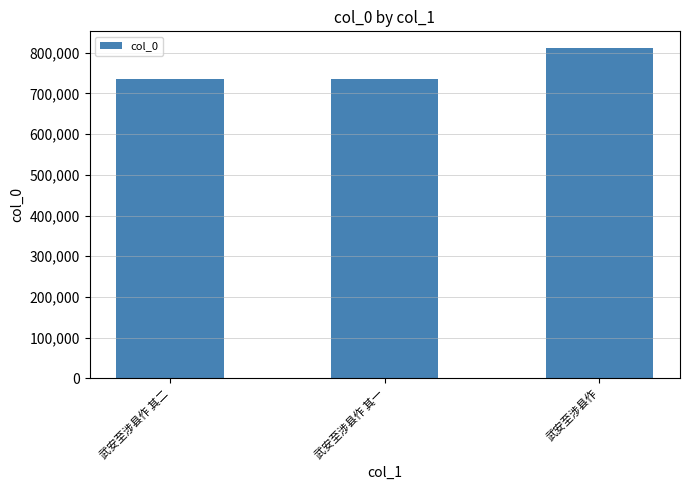

What is the sum of all values?

2281675